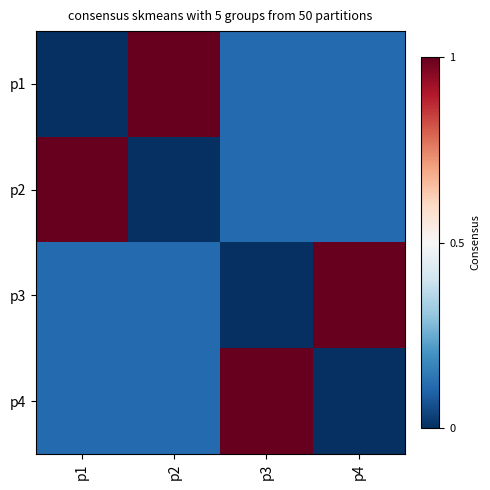

Reading left to right, list all the values displayed in this chart.

p1: p1=0.0	p2=1.0	p3=0.1	p4=0.1
p2: p1=1.0	p2=0.0	p3=0.1	p4=0.1
p3: p1=0.1	p2=0.1	p3=0.0	p4=1.0
p4: p1=0.1	p2=0.1	p3=1.0	p4=0.0